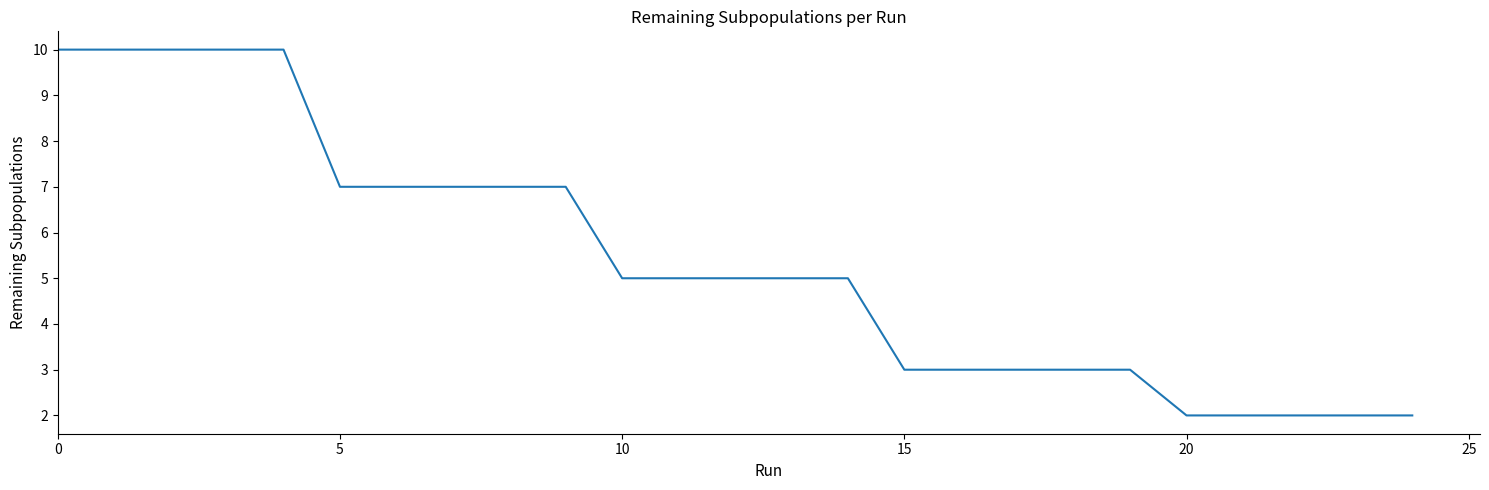

What is the difference between the maximum and minimum values?

8